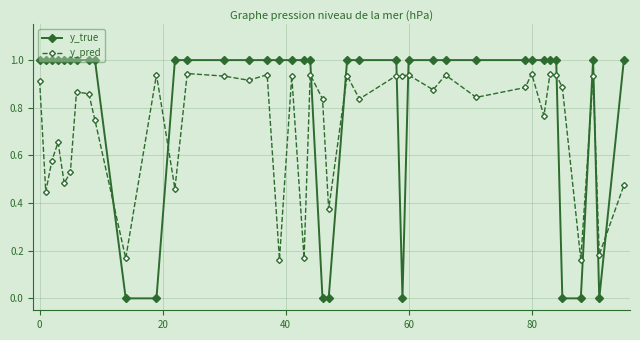

Which series has the largest total across all categories?

y_true